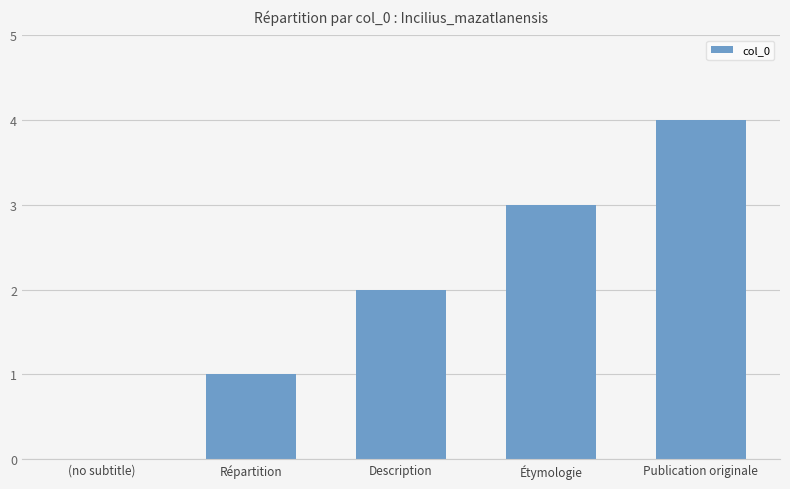

What is the sum of the values at Répartition and Description?

3